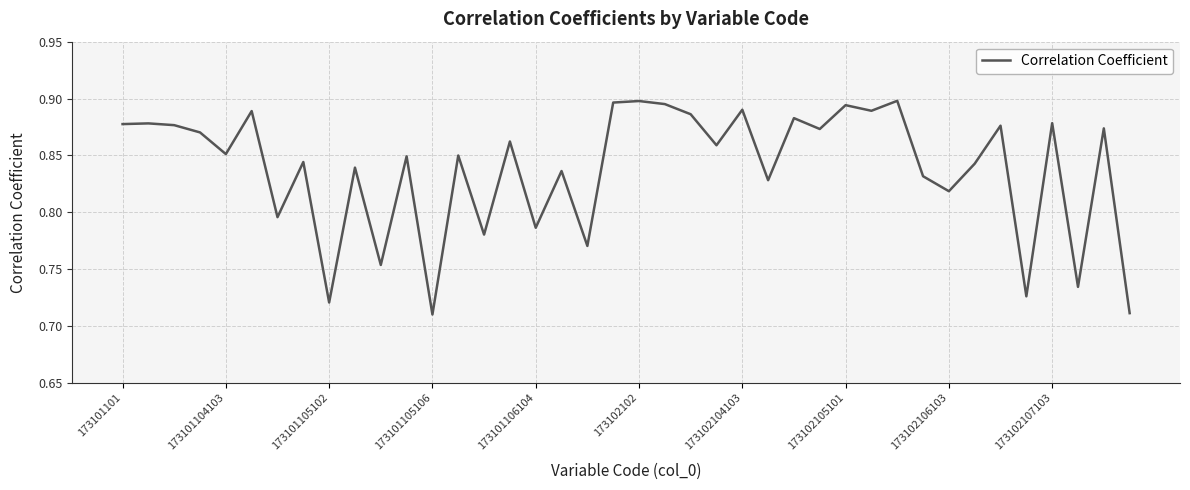

How many interior local valleys (lower than both neighbors) does the data have?

15